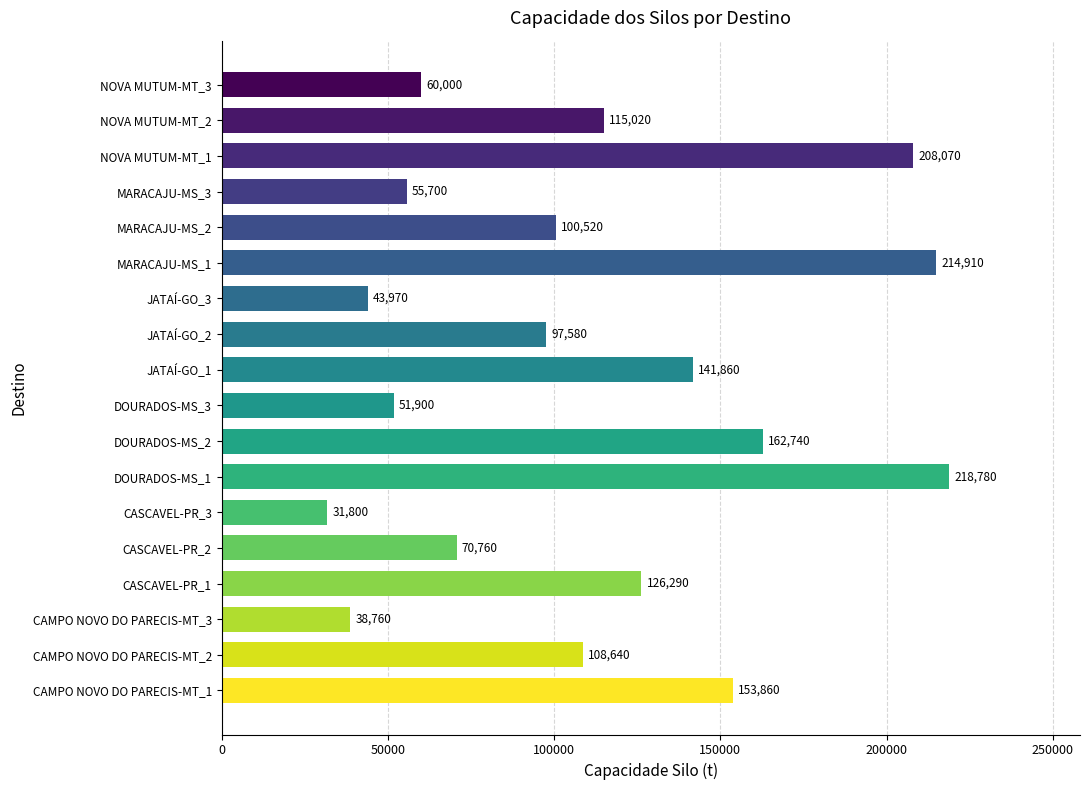

How many distinct data groups are displayed?

1